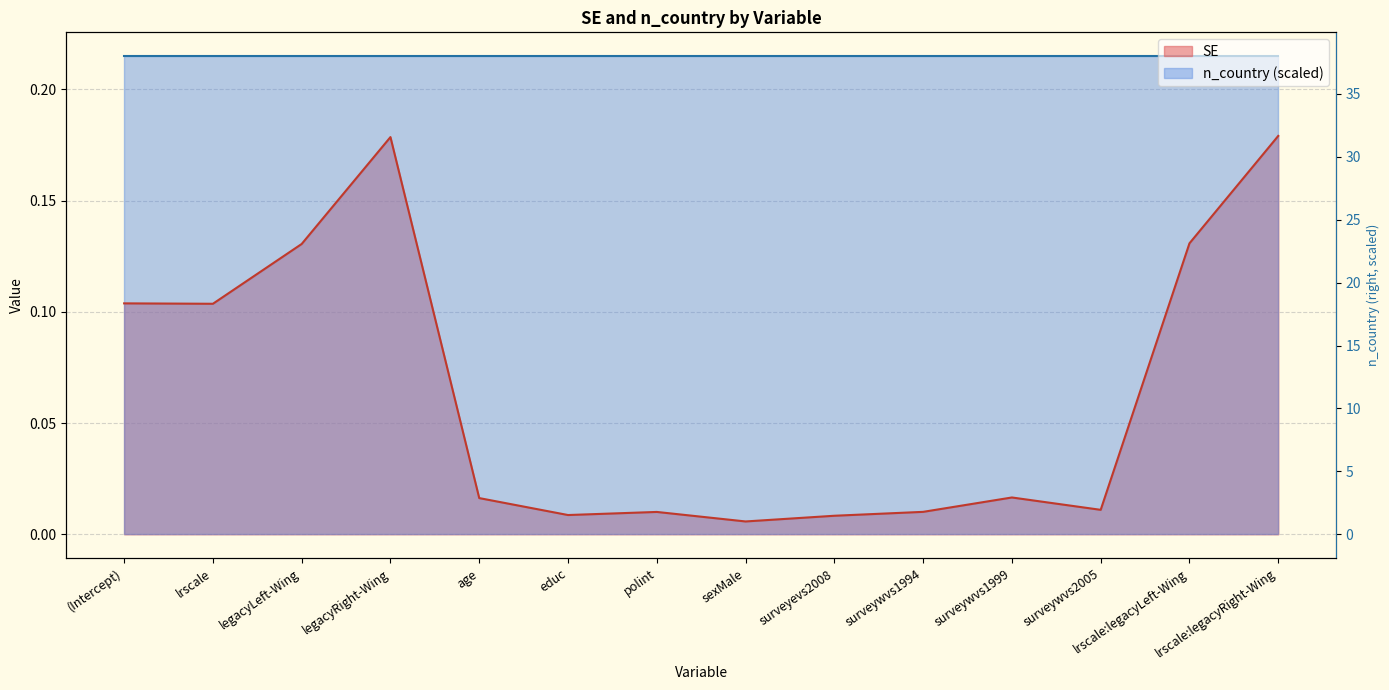

The chart shows a value of 0.2 at lrscale:legacyLeft-Wing. True or false?

False